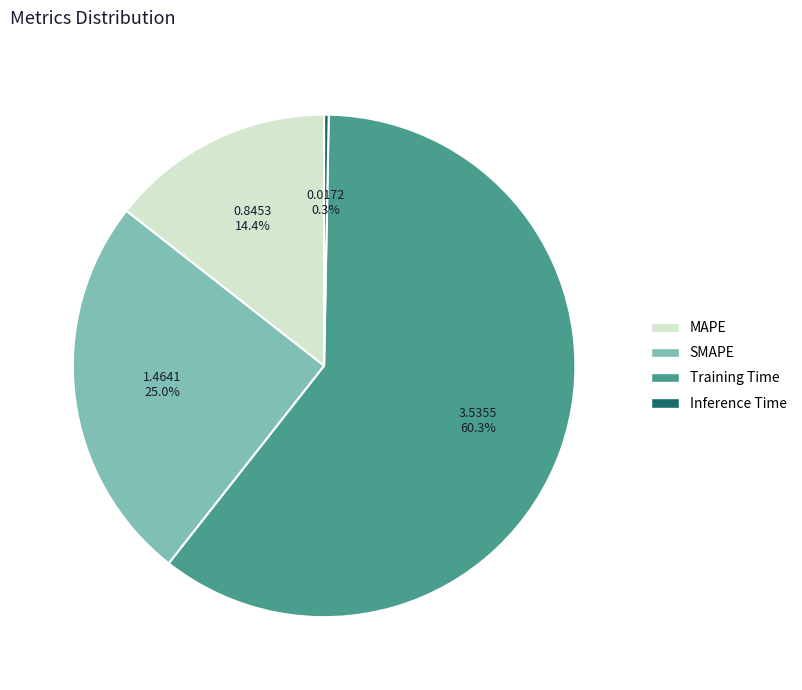

What is the smallest slice in the pie chart?

Inference Time